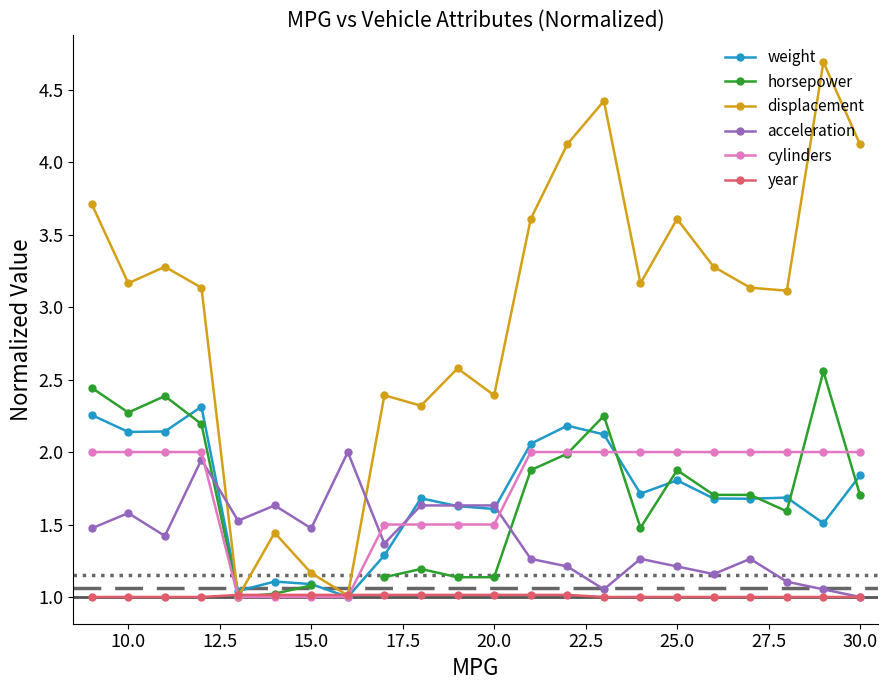

In weight, how many points are higher than both neighbors (excluding endpoints)?

6